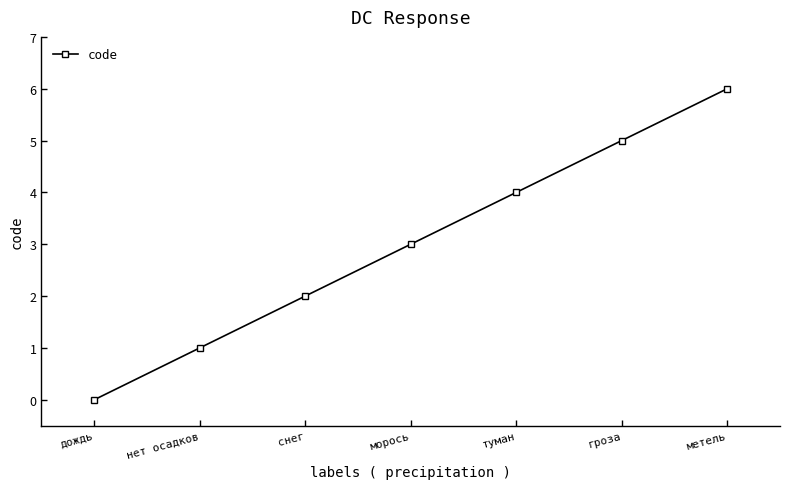

List the labels in order of value, smallest first.

дождь, нет осадков, снег, морось, туман, гроза, метель